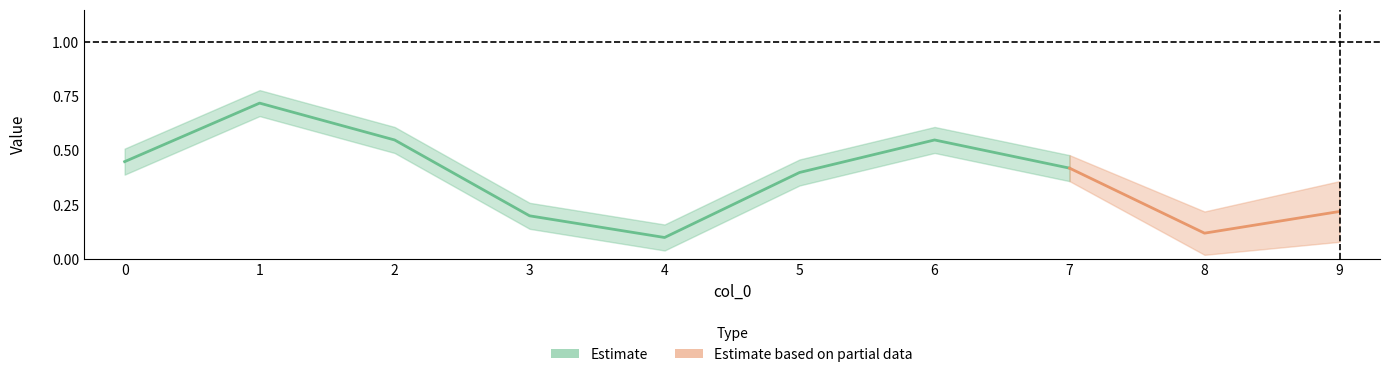

True or false: the data shows 0.2 at 5.

False